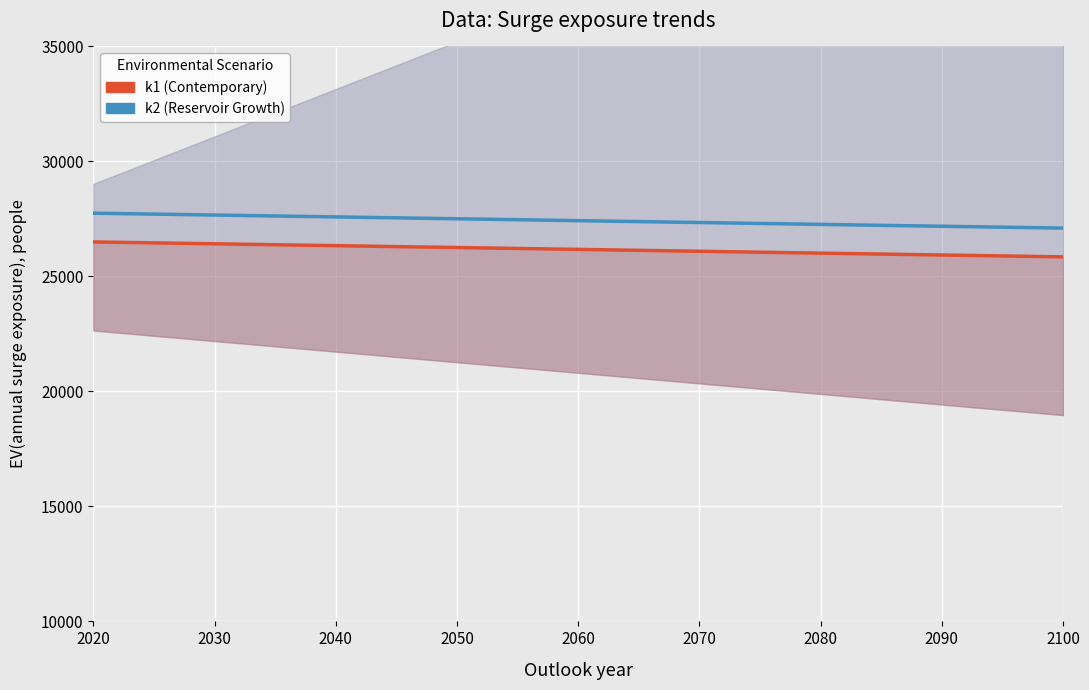

At which label does k1 first exceed 26192?

2020